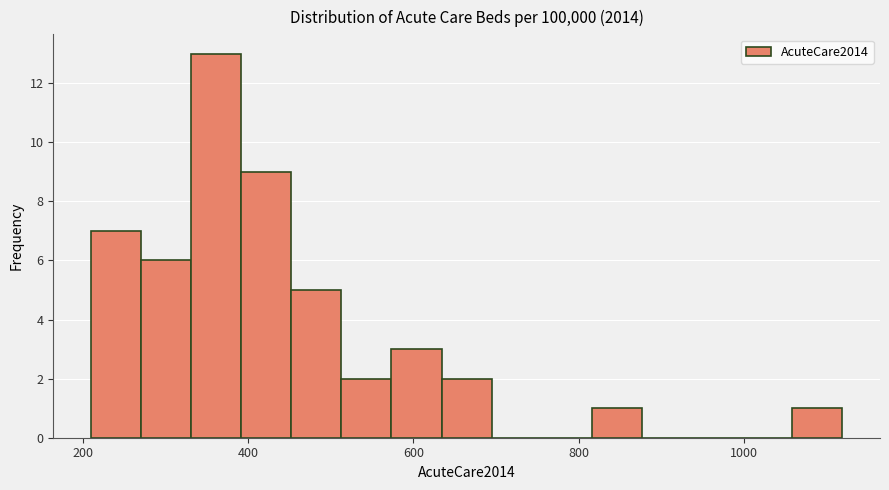

Around what value on the x-axis is the tallest bar? Give the approximate position of its centre, as read against the axis.

360